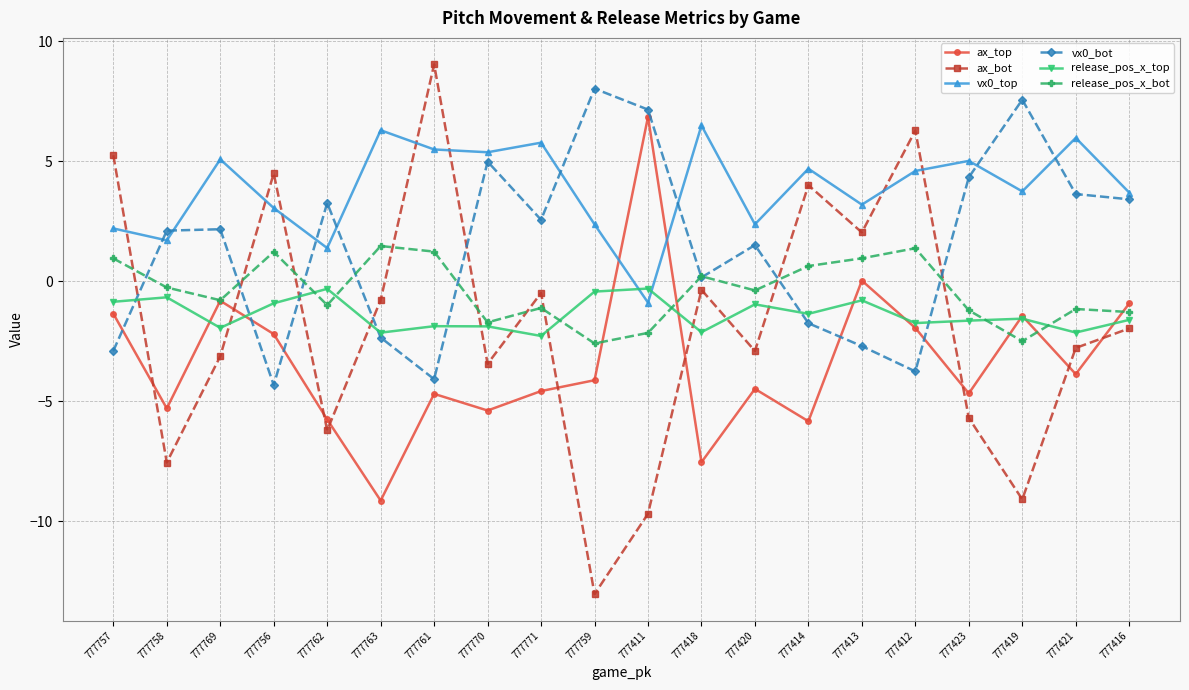

Read the ax_top value at 777416.

-0.9